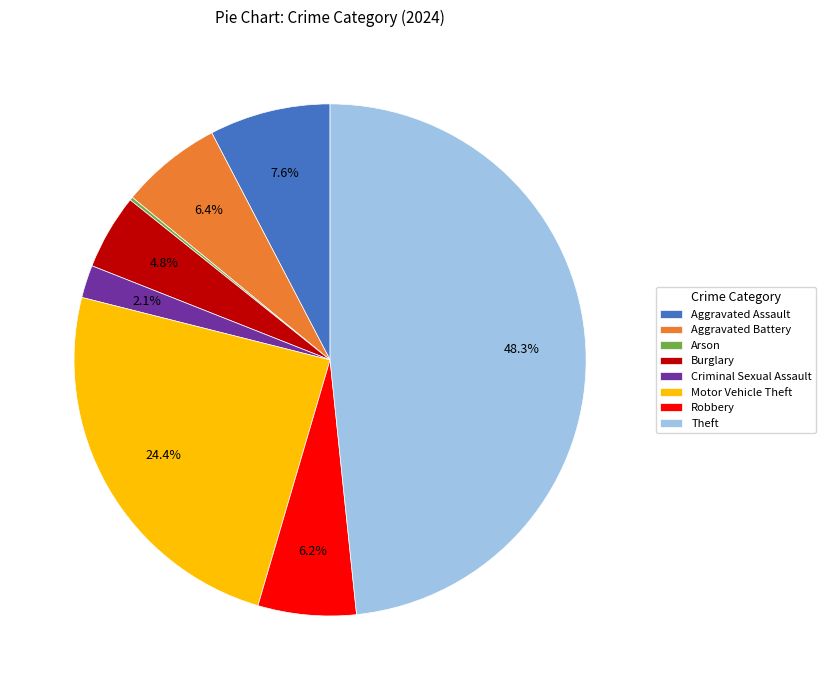

What percentage is NOT represented by Aggravated Assault?

92.4%